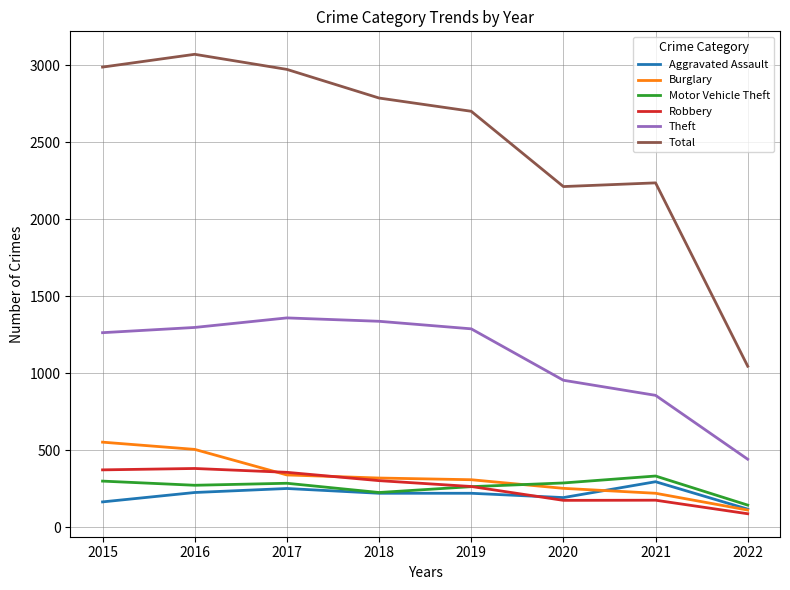

What are all the series names shown in the legend?

Aggravated Assault, Burglary, Motor Vehicle Theft, Robbery, Theft, Total